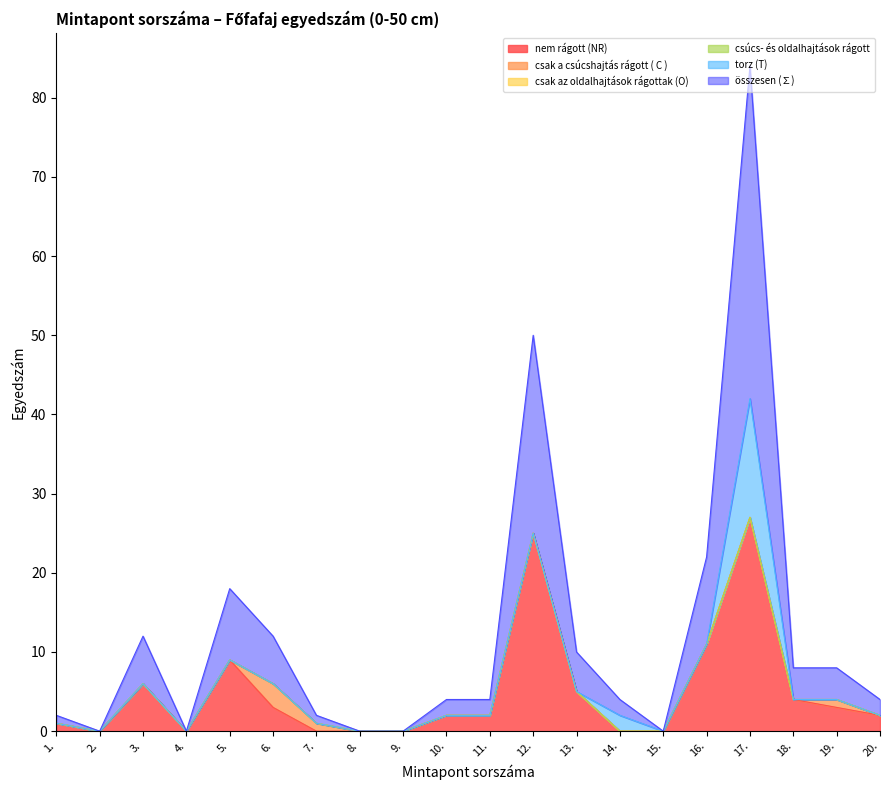

At which category does nem rágott (NR) reach its first local peak?

3.